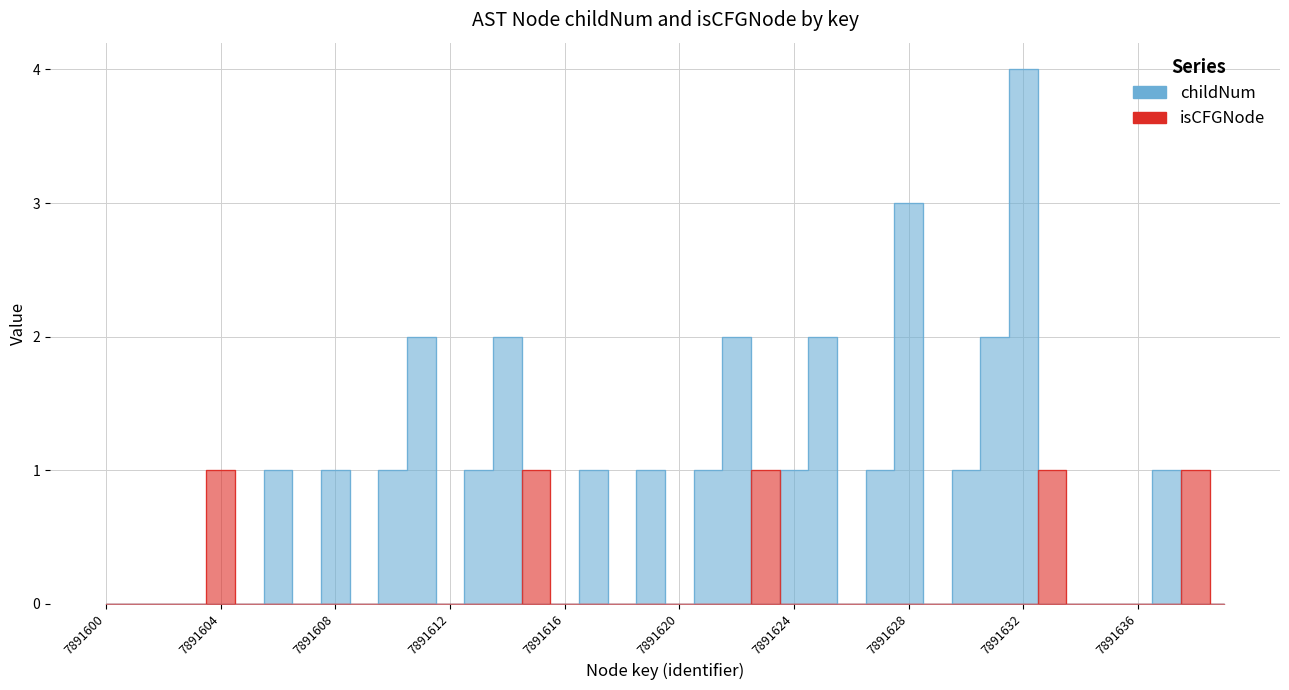

Does the chart display data point markers on the line(s)?

No